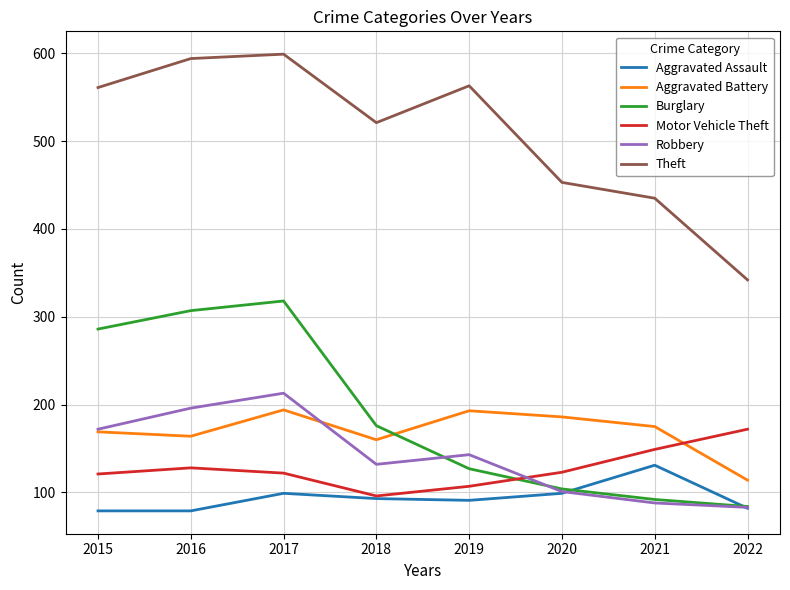

At how many categories does at least one series exceed 157?

8